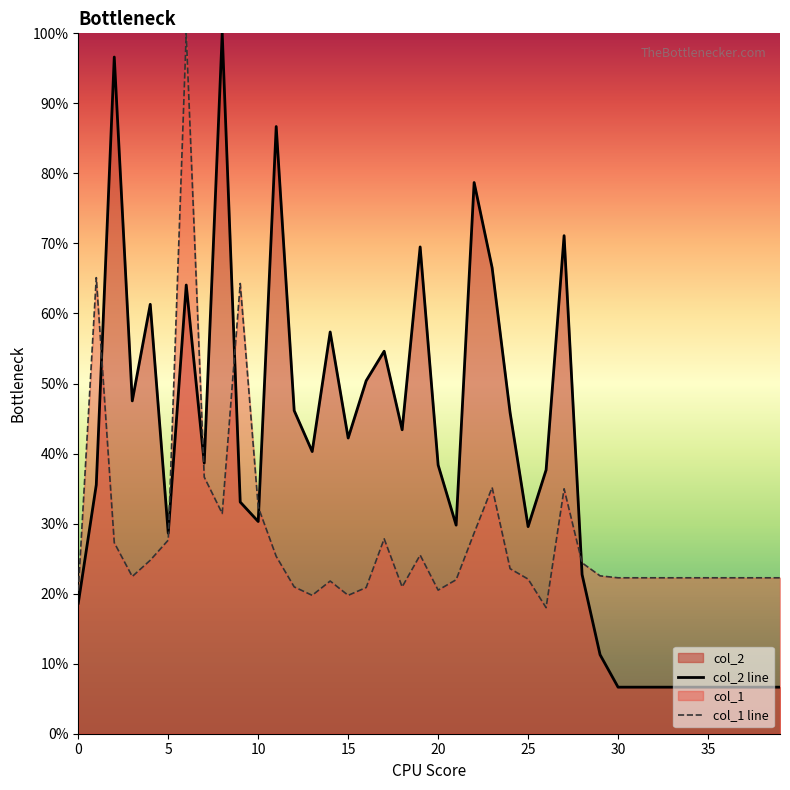

Reading left to right, transcribe all the data shown in this chart.

col_2 line: 18.6	35.5	96.6	47.5	61.3	28.6	64.1	38.6	100.0	33.1	30.3	86.7	46.1	40.3	57.4	42.2	50.4	54.6	43.4	69.5	38.4	29.8	78.7	66.5	45.8	29.6	37.7	71.1	22.7	11.3	6.6	6.6	6.6	6.6	6.6	6.6	6.6	6.6	6.6	6.6
col_1 line: 20.4	65.1	27.3	22.4	24.8	27.6	100.0	36.6	31.4	64.3	32.4	25.3	21.0	19.8	21.8	19.8	20.9	27.8	21.0	25.5	20.5	22.0	28.7	35.2	23.6	22.1	18.0	35.0	24.4	22.5	22.3	22.3	22.3	22.3	22.3	22.3	22.3	22.3	22.3	22.3